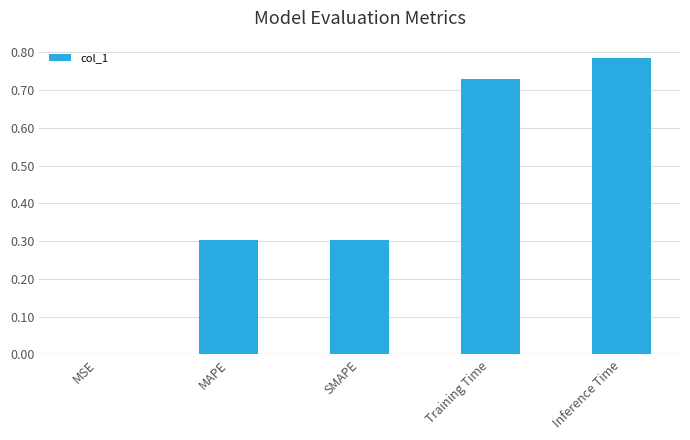

The value at MSE is 0.0. True or false?

True